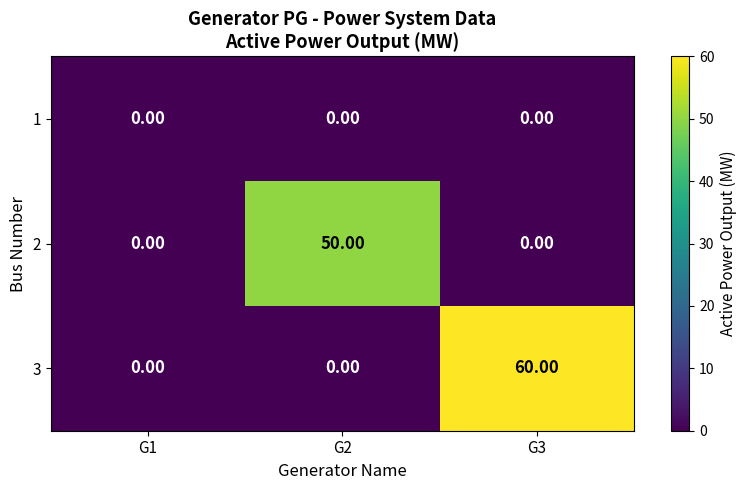

Which series has the widest spread of values?

3